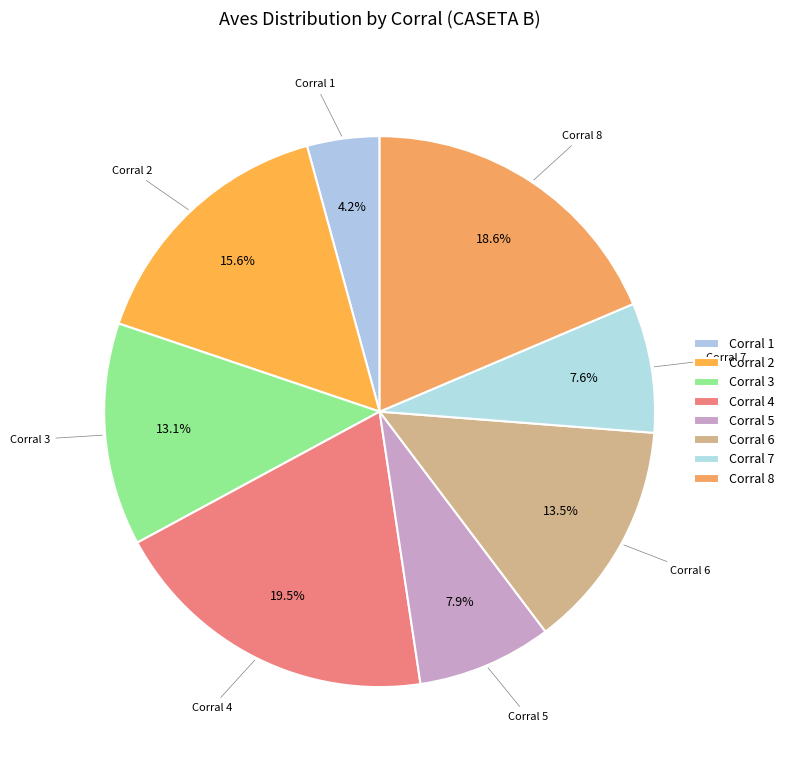

Count the number of slices in the pie.

8